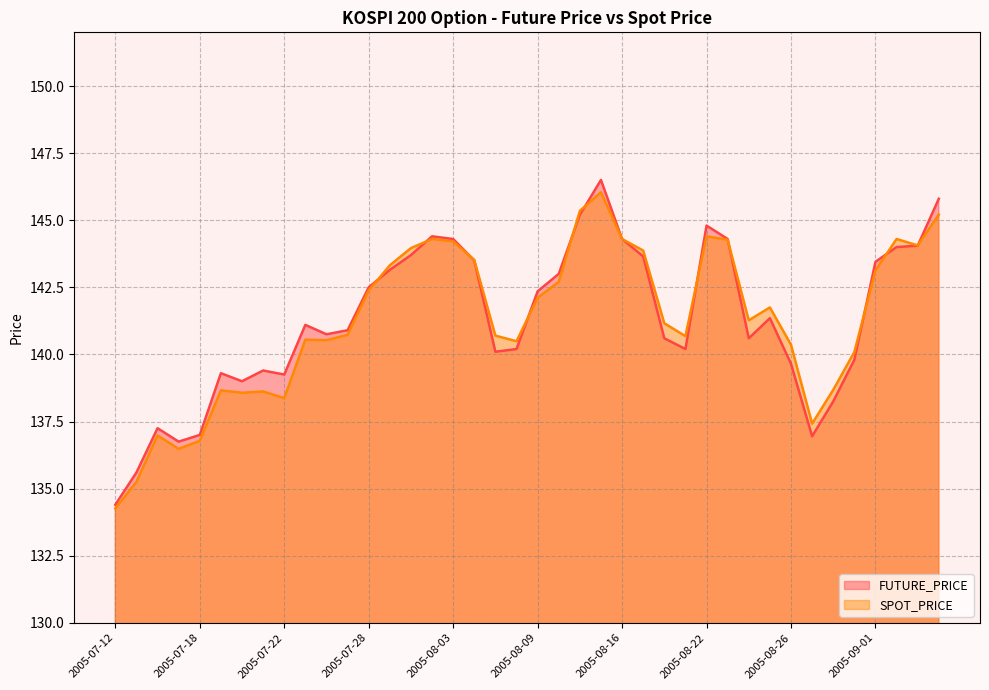

Is the value of FUTURE_PRICE at 2005-09-01 greater than the value of SPOT_PRICE at 2005-08-24?

Yes